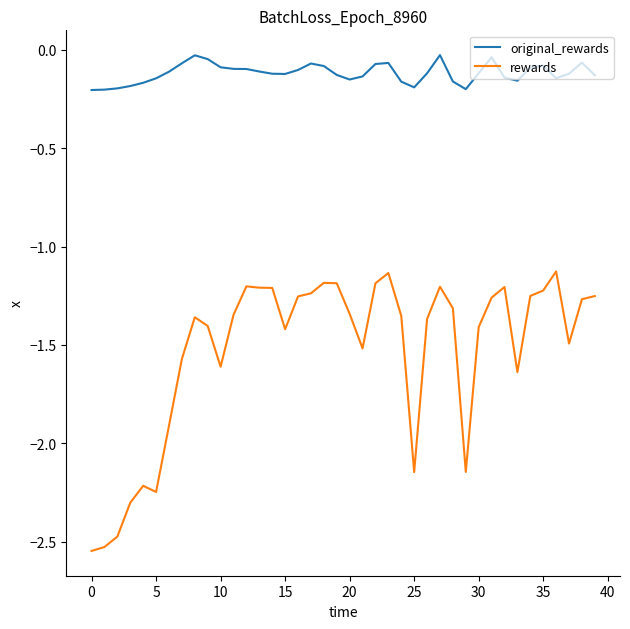

True or false: rewards and original_rewards intersect in this chart.

False